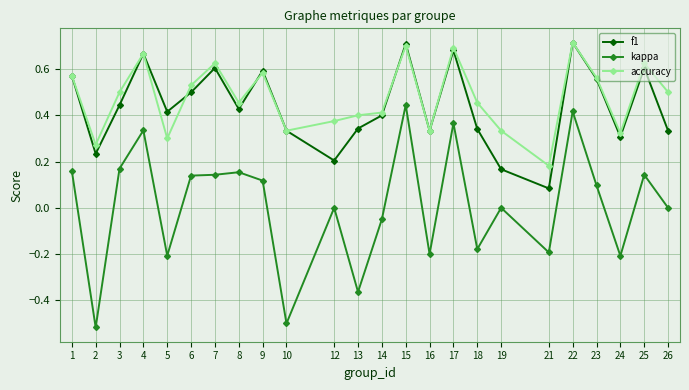

True or false: f1 and kappa intersect in this chart.

False